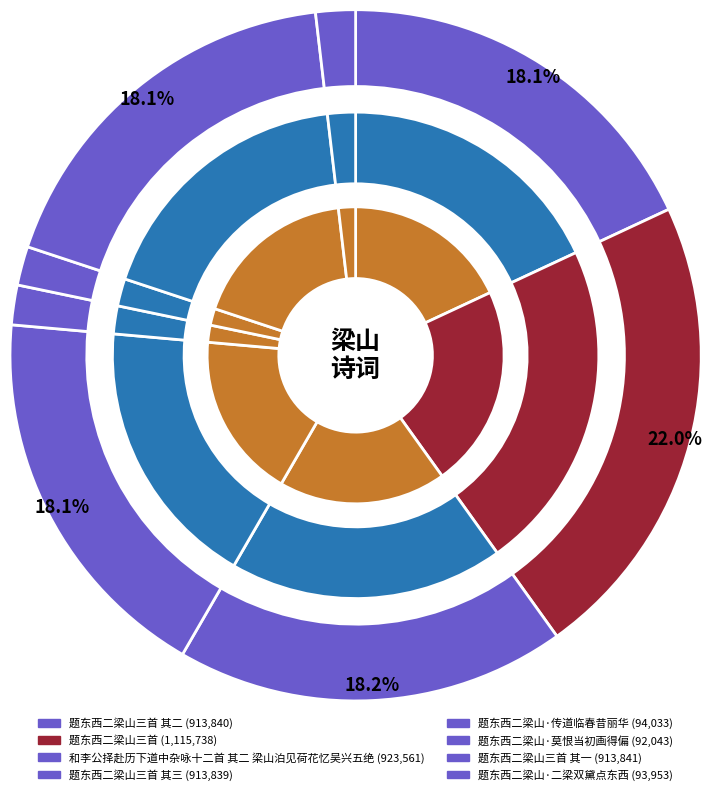

What is the smallest slice in the pie chart?

题东西二梁山·莫恨当初画得偏